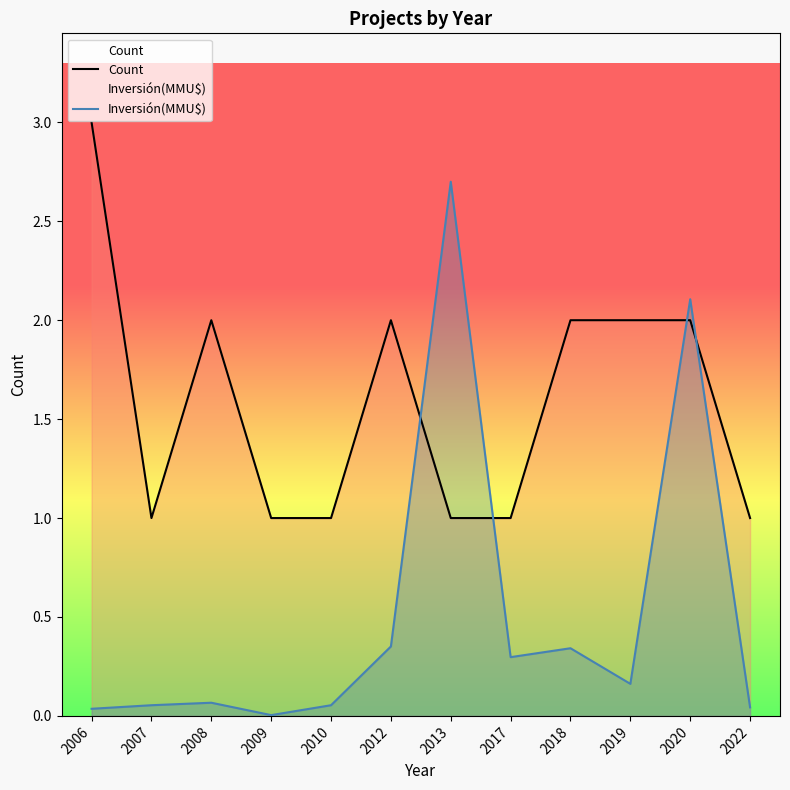

List the series in order of their overall mean, lowest first.

Inversión(MMU$), Count